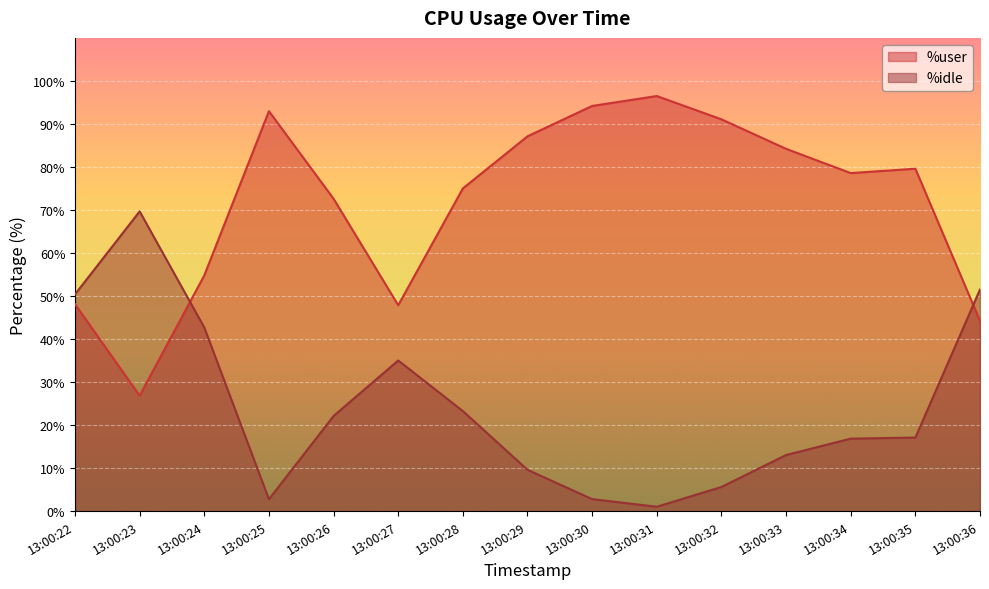

What is the approximate value of %user at 13:00:28?

75.0